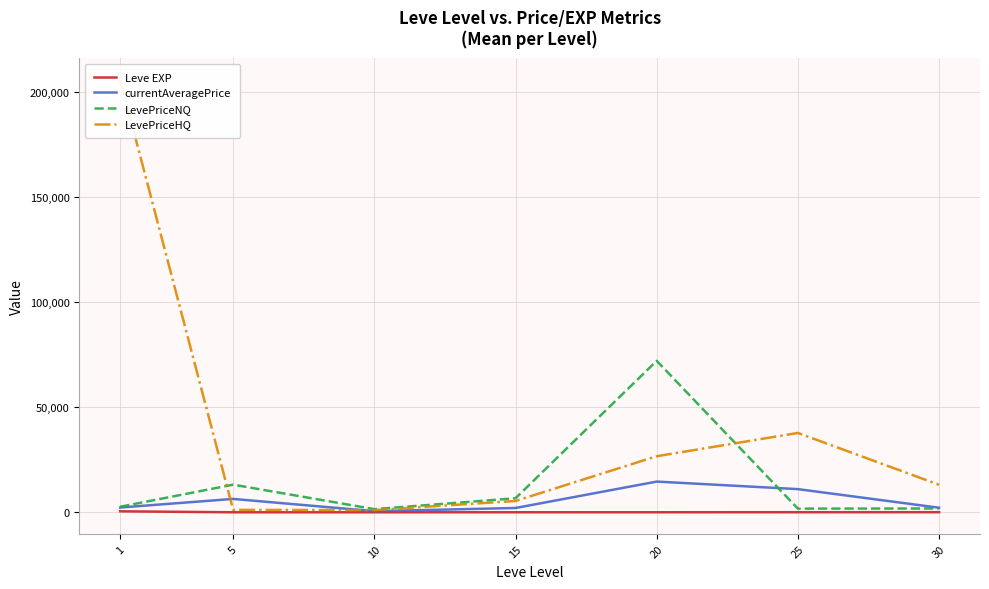

What is the sum of the Leve EXP values at 5 and 30?

47.8